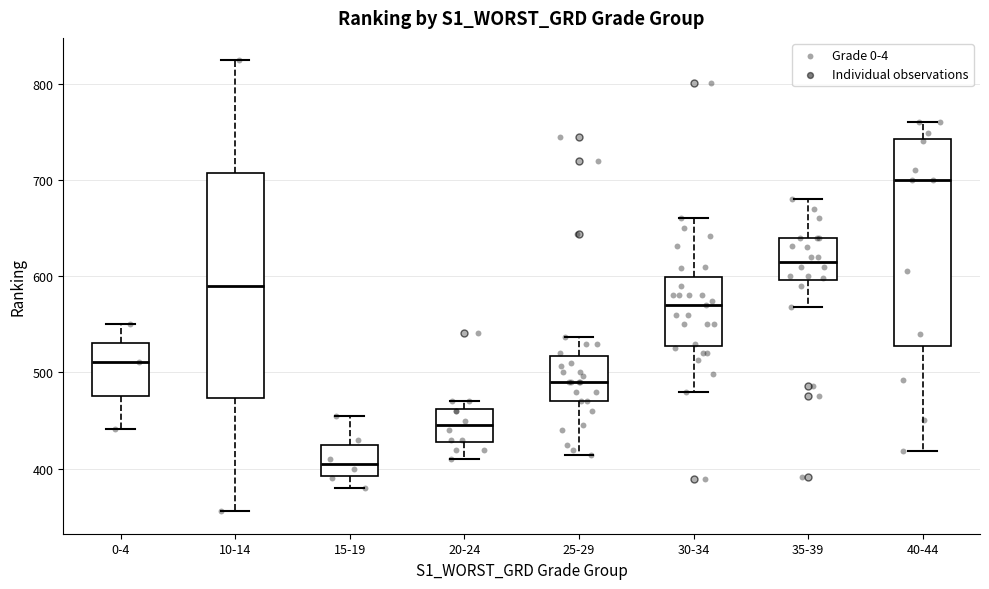

Where is the lower edge of the box for 35-39 on the y-axis? The values are not printed on the chart, so give them approximately, as read against the axis.

600